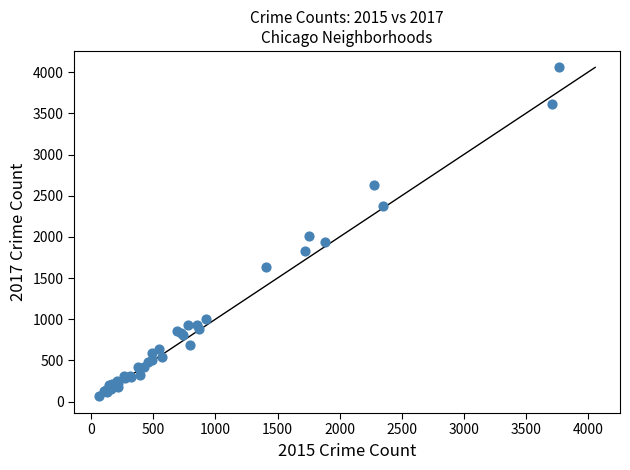

What Y value in the scatter plot is closest to 2065?

2014